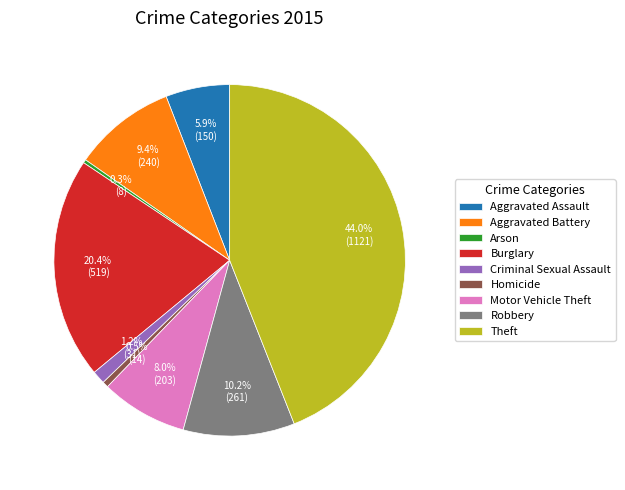

To the nearest percent, what is the combined percentage of Theft and Homicide?

45%